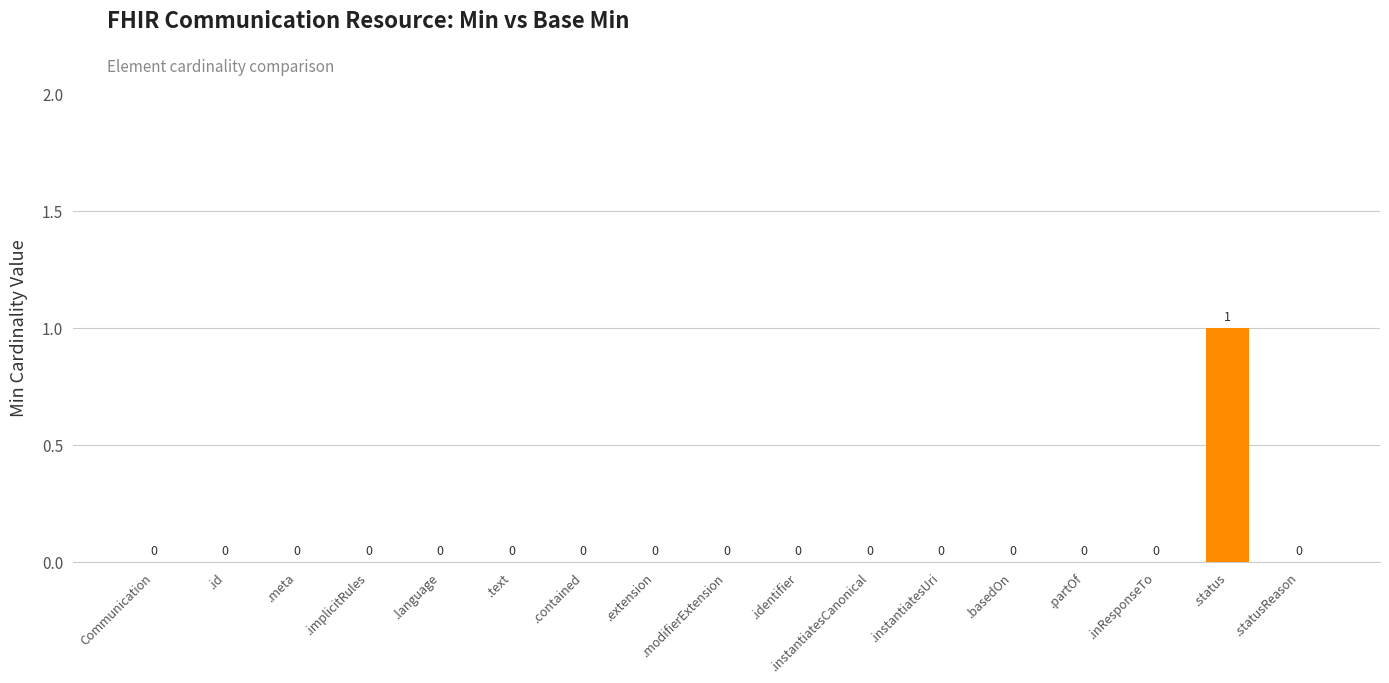

Which category has the highest value across all series?

.status